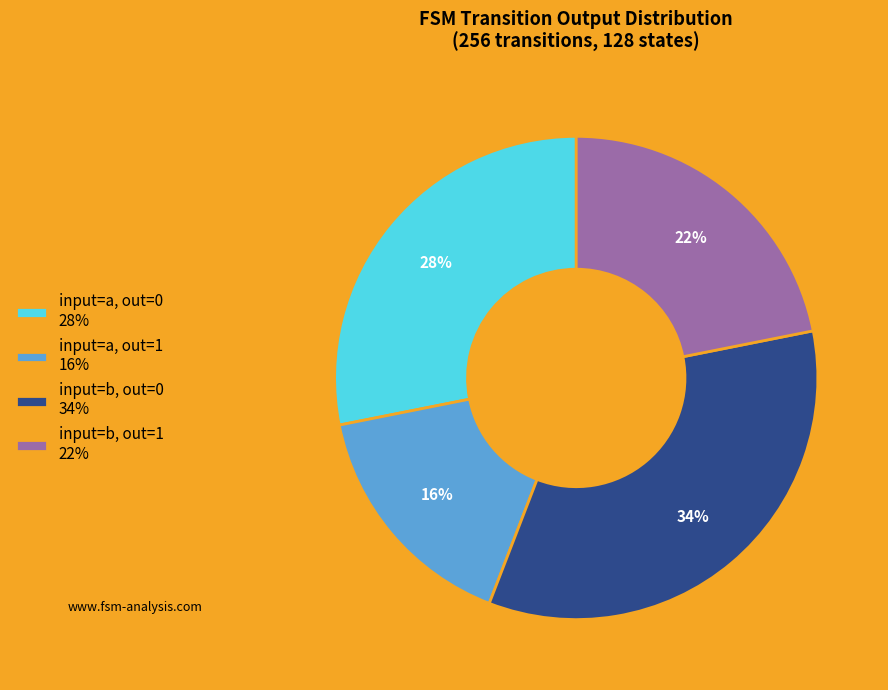

To the nearest percent, what percentage of the pie is input=b, out=0 34%?

34%